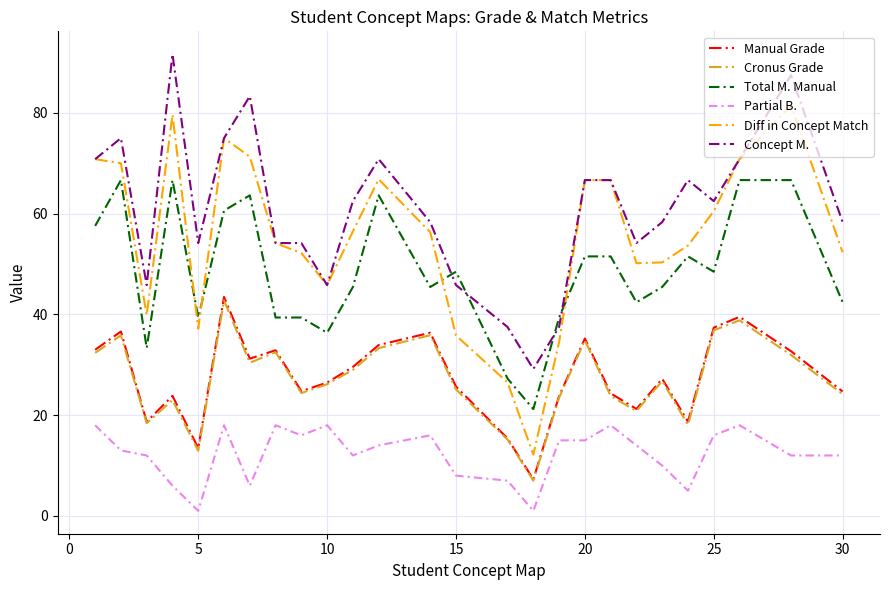

Which series has the widest spread of values?

Diff in Concept Match